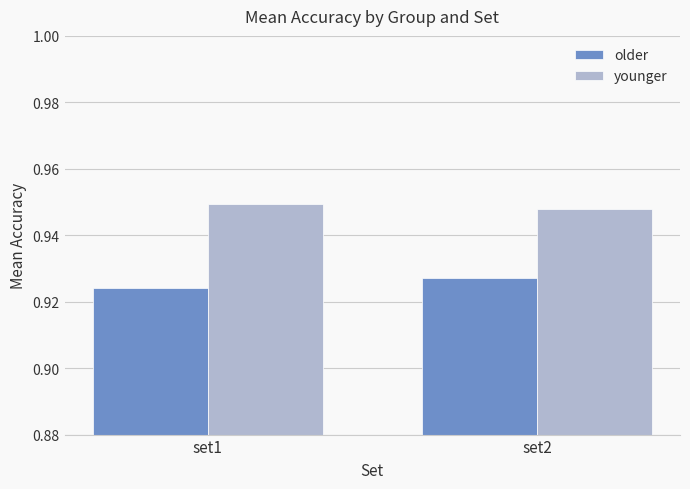

At which label does older reach its minimum?

set1